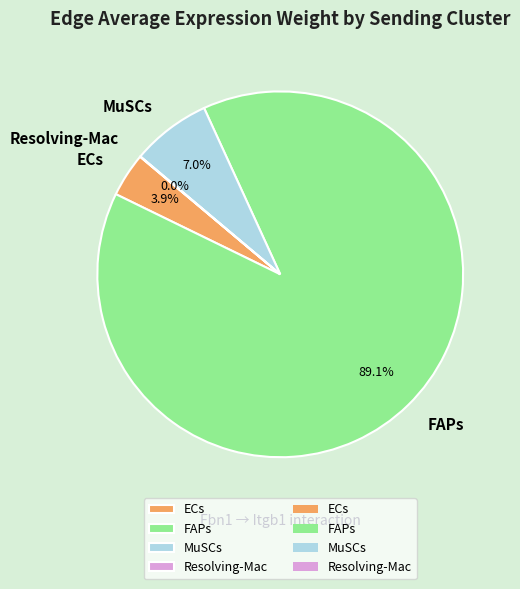

What portion of the pie excludes FAPs?

10.9%